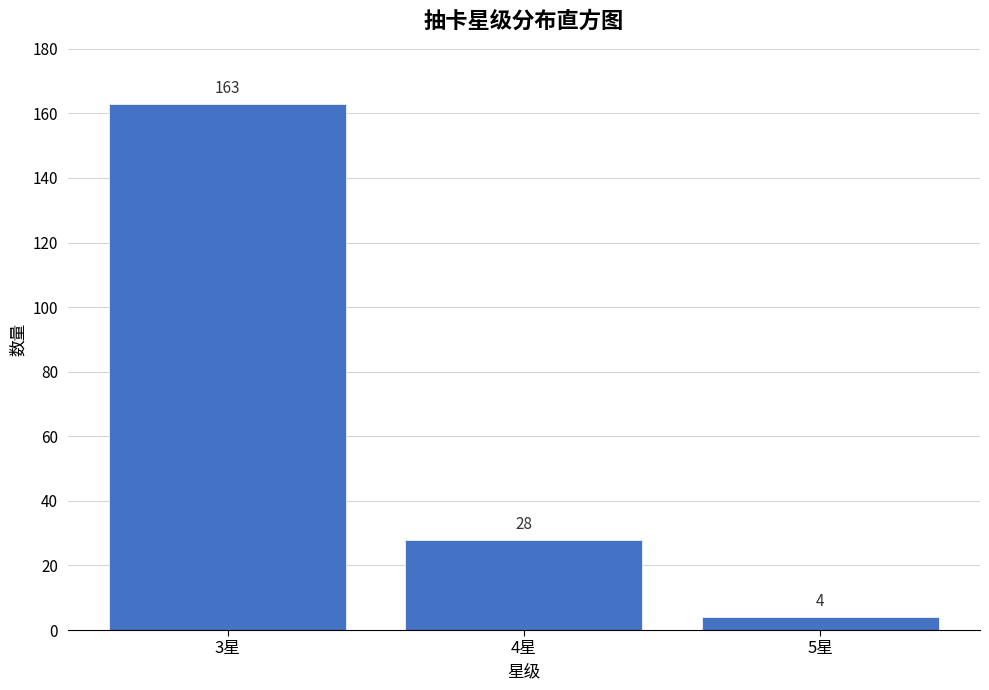

Reading left to right, transcribe all the data shown in this chart.

3星=163	4星=28	5星=4